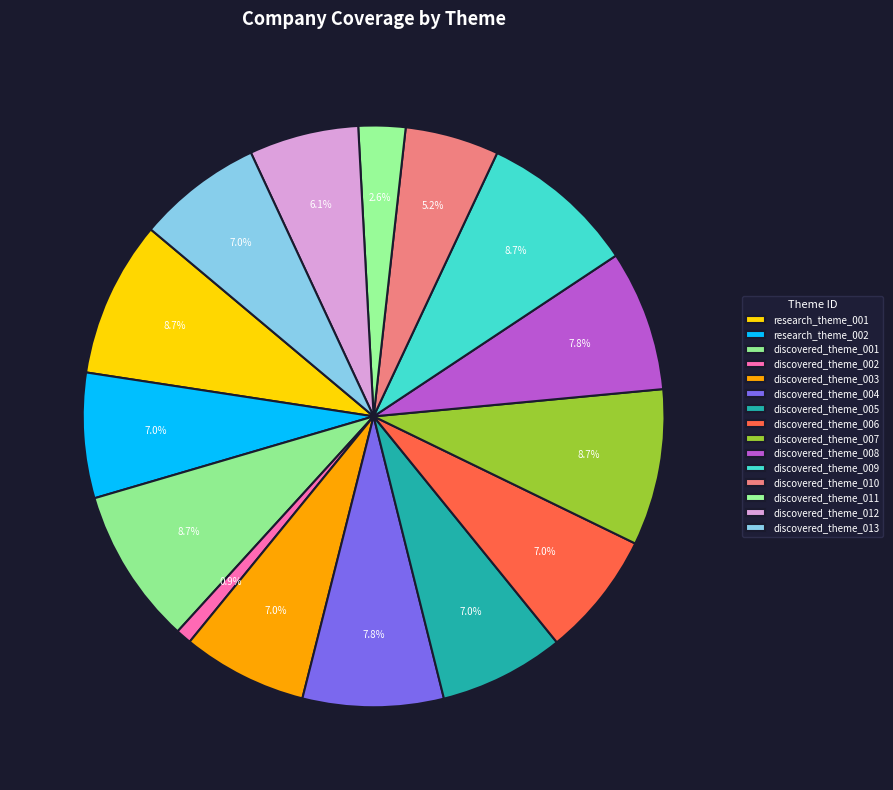

Approximately how many times larger is the value at discovered_theme_012 compared to discovered_theme_011?

2.3